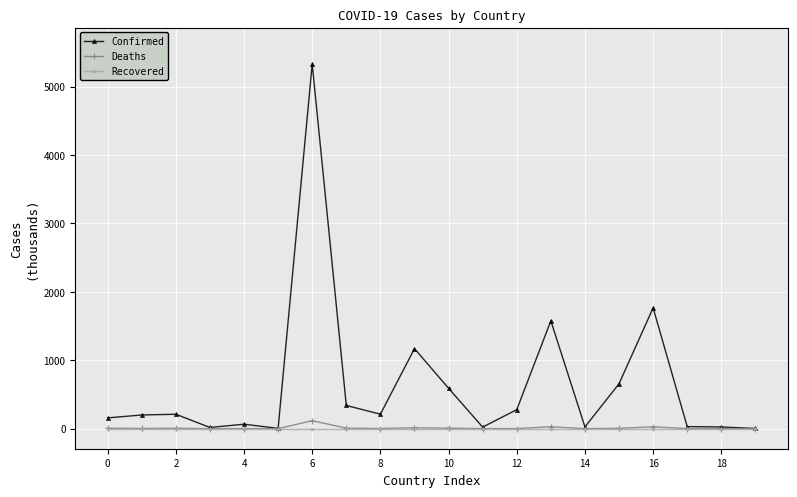

Which series has the largest total across all categories?

Confirmed